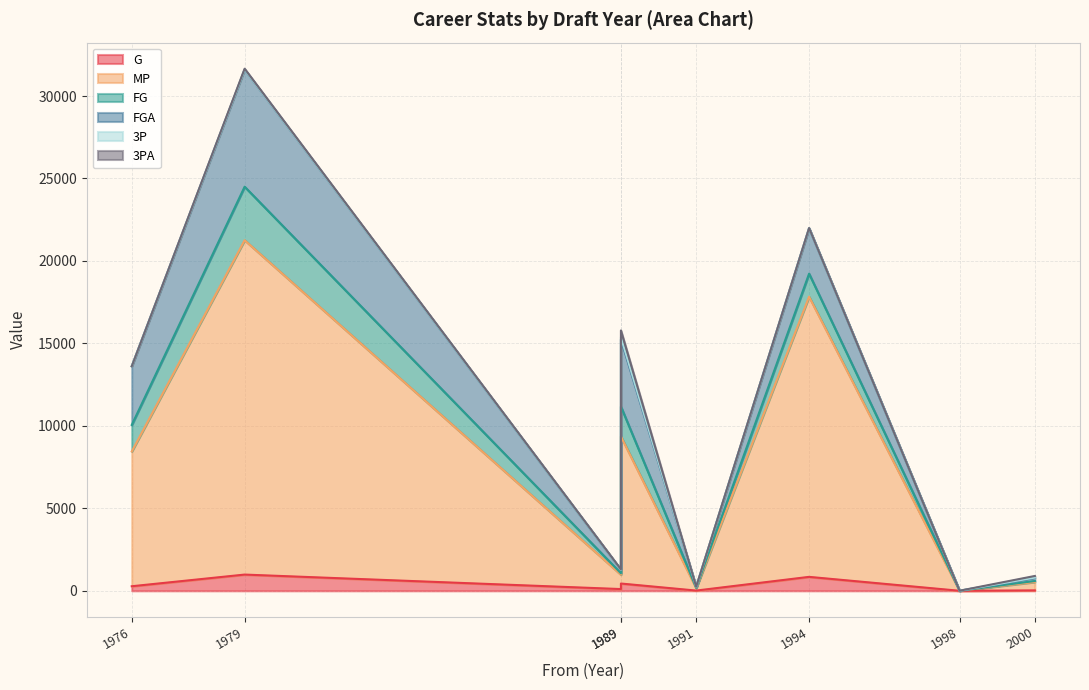

Is it true that FGA equals 4872 at 1979?

False